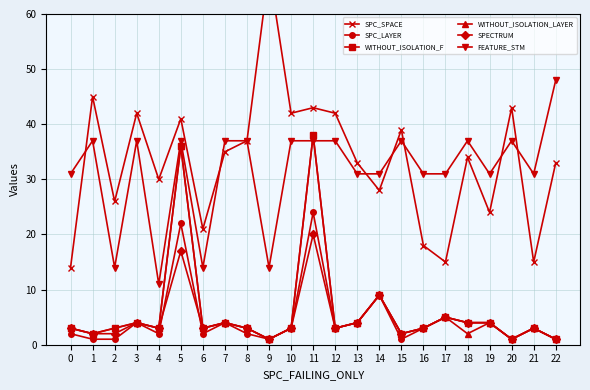

True or false: FEATURE_STM and SPECTRUM cross at least once.

False